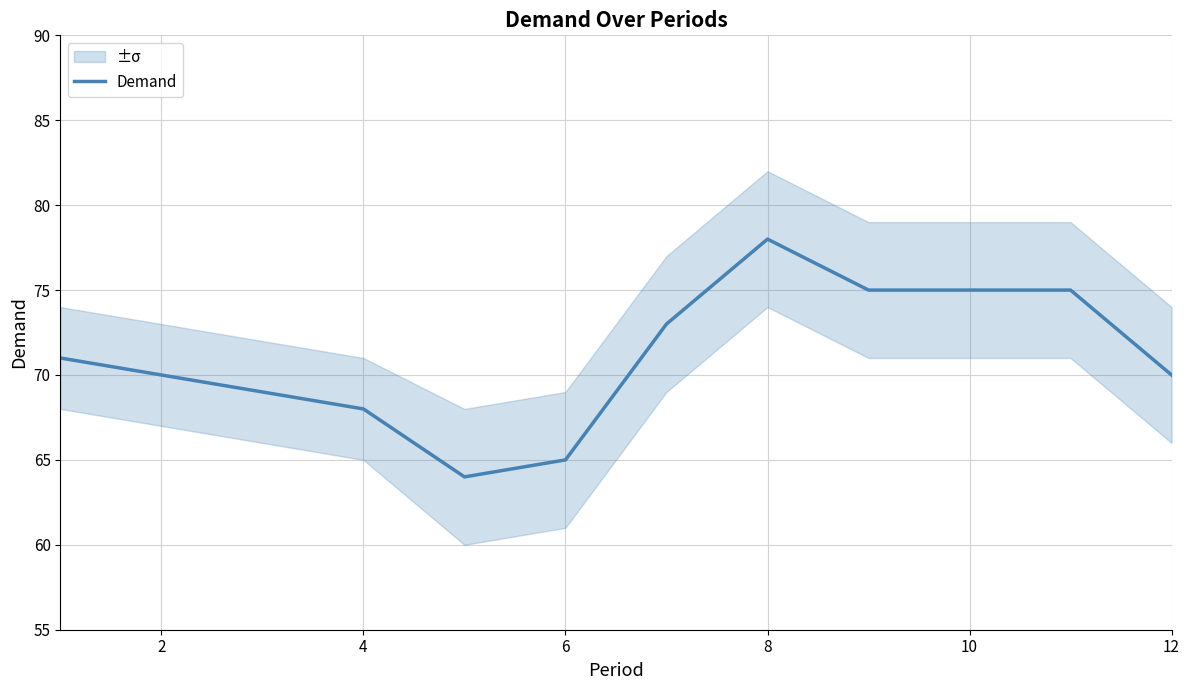

True or false: Demand has a value of 75 at 10.

True